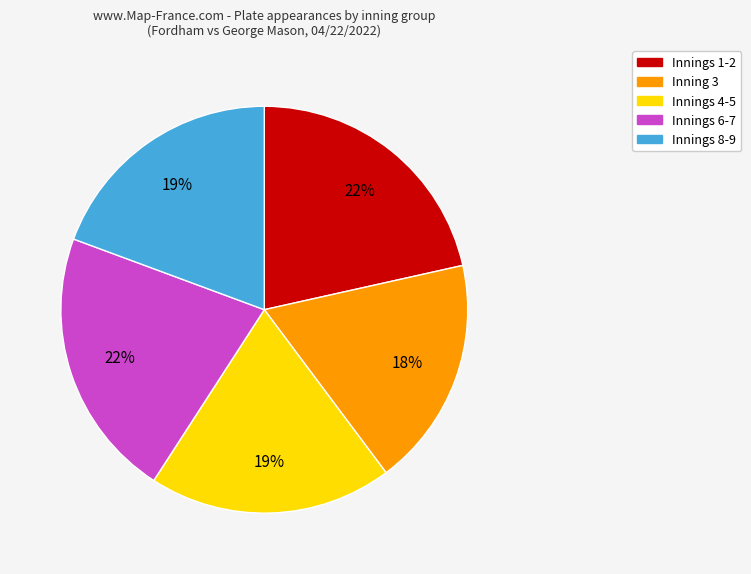

To the nearest percent, what is the average slice percentage?

20%